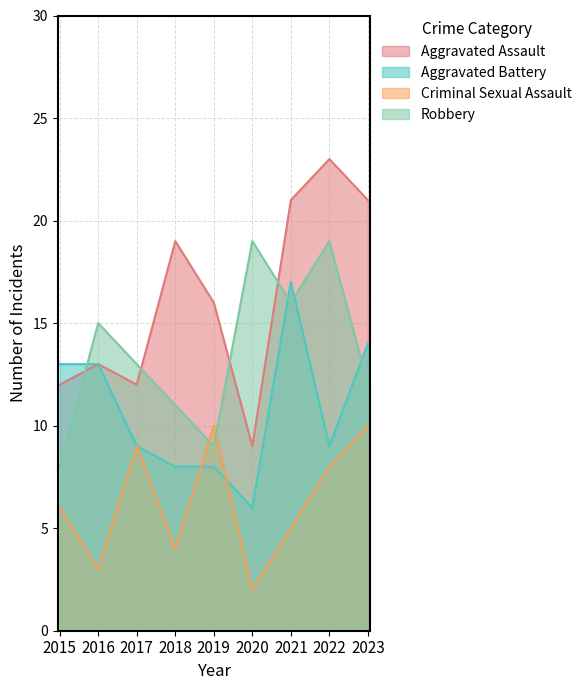

Which series changed the most between 2015 and 2019?

Aggravated Battery